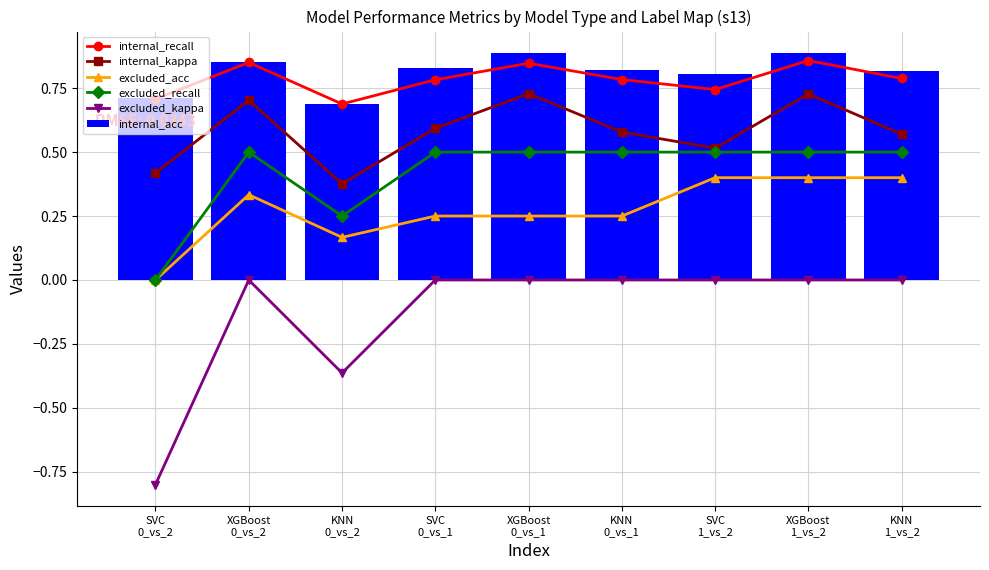

At how many categories does at least one series exceed 0?

9